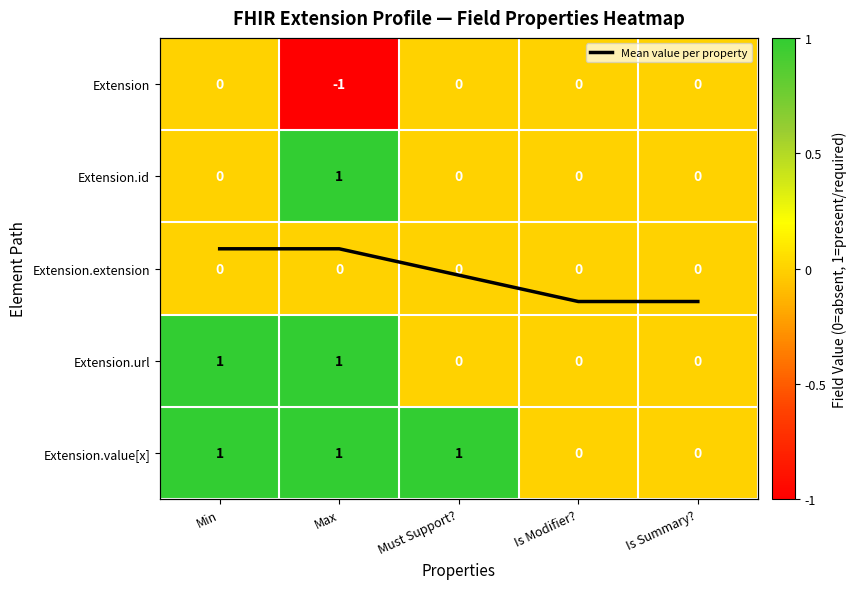

How many categories are shown in the chart?

5